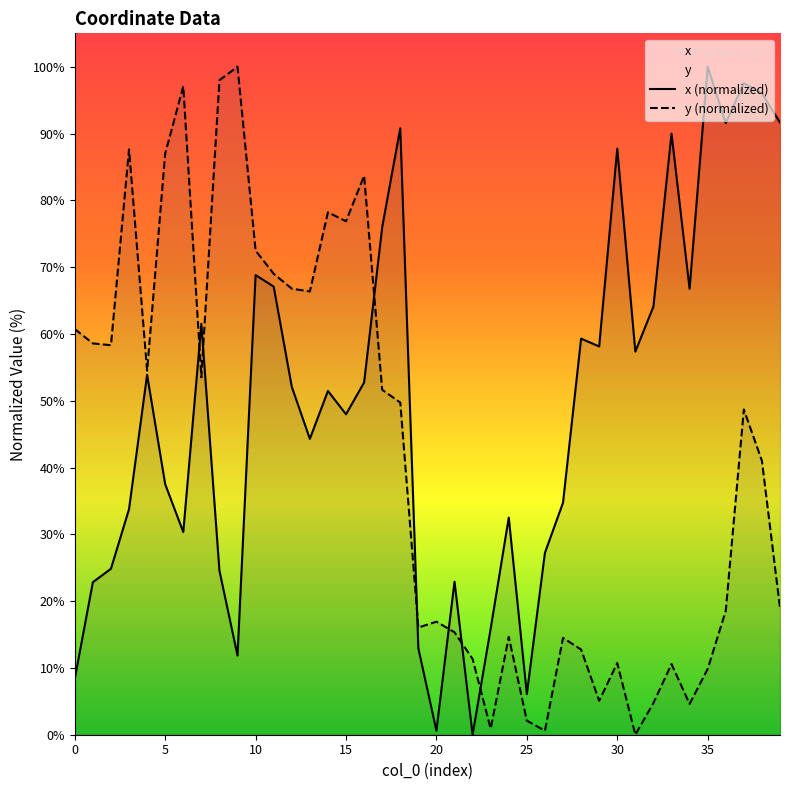

Rank the series by their maximum value, from highest to lowest.

x, y